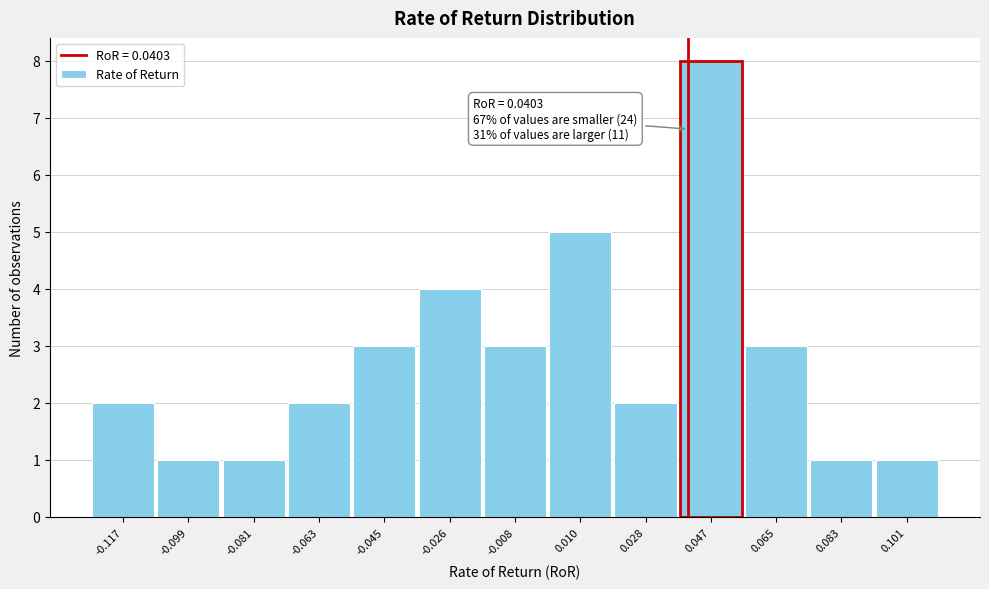

Over which range of the x-axis is the bar tallest?

0.038 to 0.056